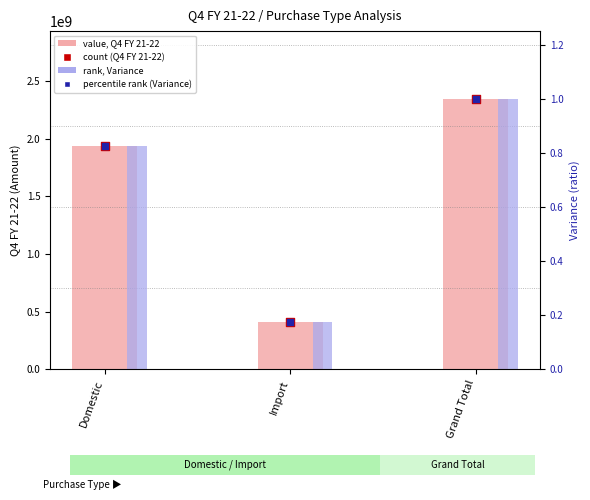

Which series reaches the maximum Y coordinate?

Q4 FY 21-22 value